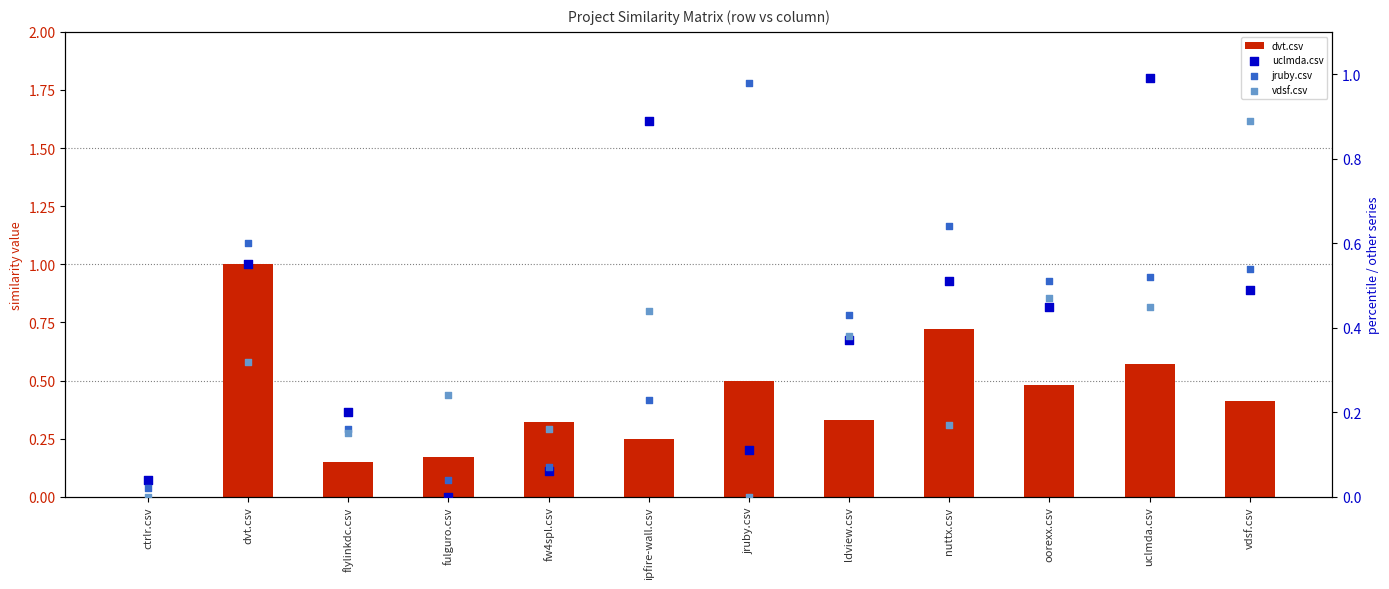

Is the value of vdsf.csv at ipfire-wall.csv greater than the value of uclmda.csv at dvt.csv?

No